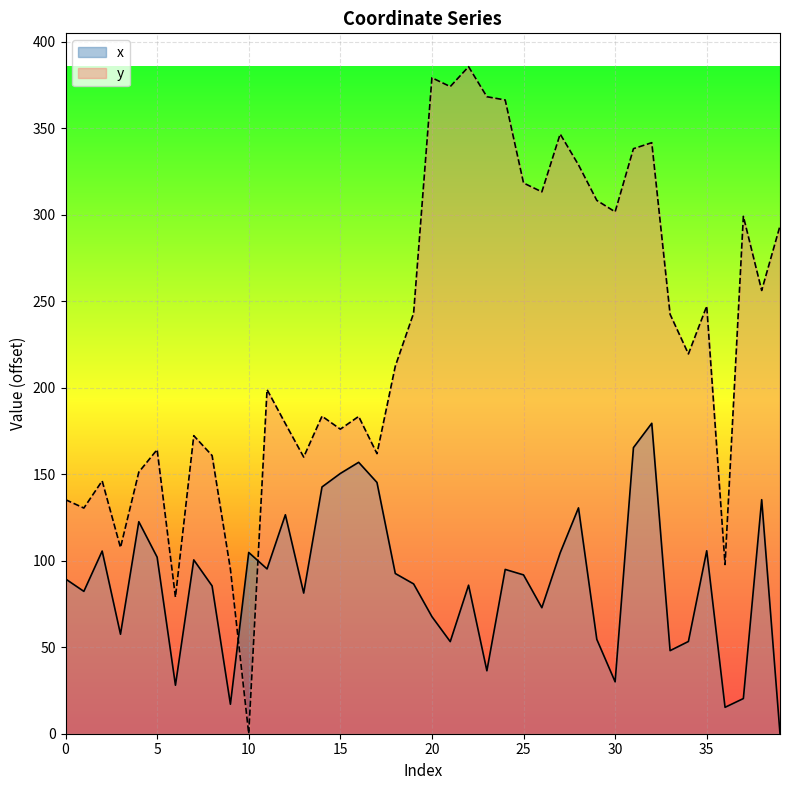

What is the difference between the maximum and minimum values in the x series?

179.5